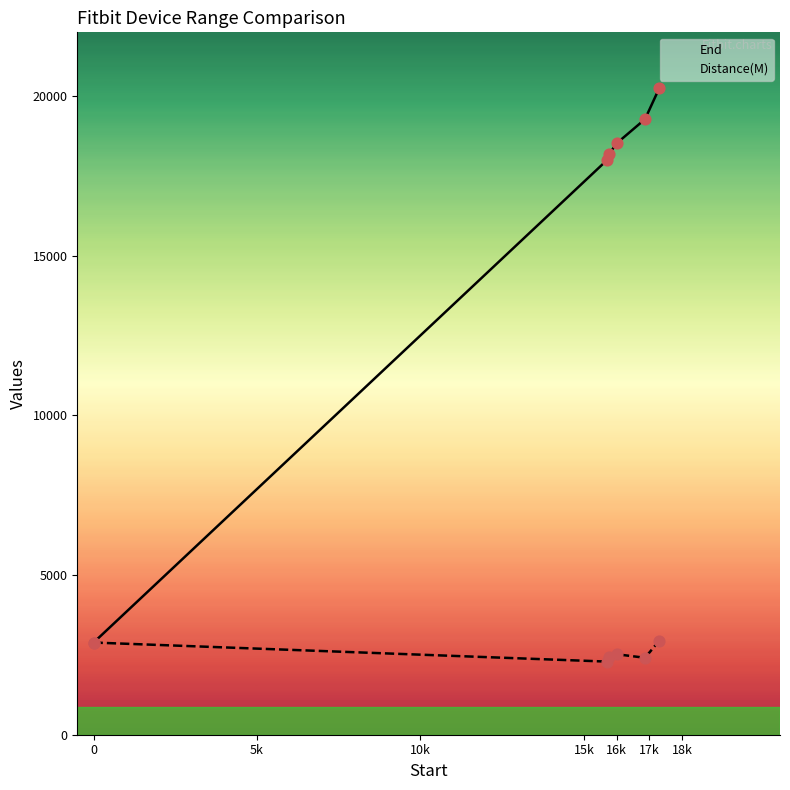

At how many categories does at least one series exceed 12093?

5